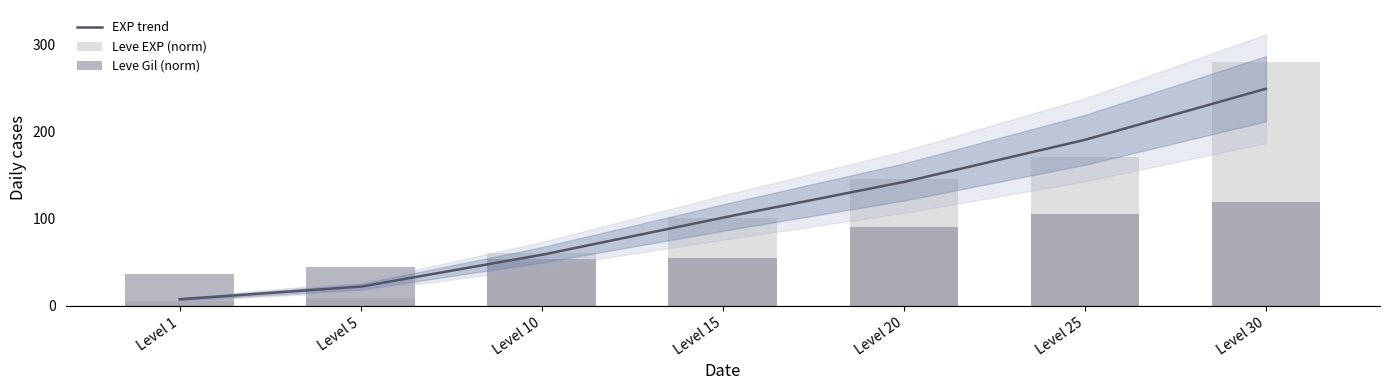

The Leve Gil series shows 23.0 at Level 10. True or false?

False